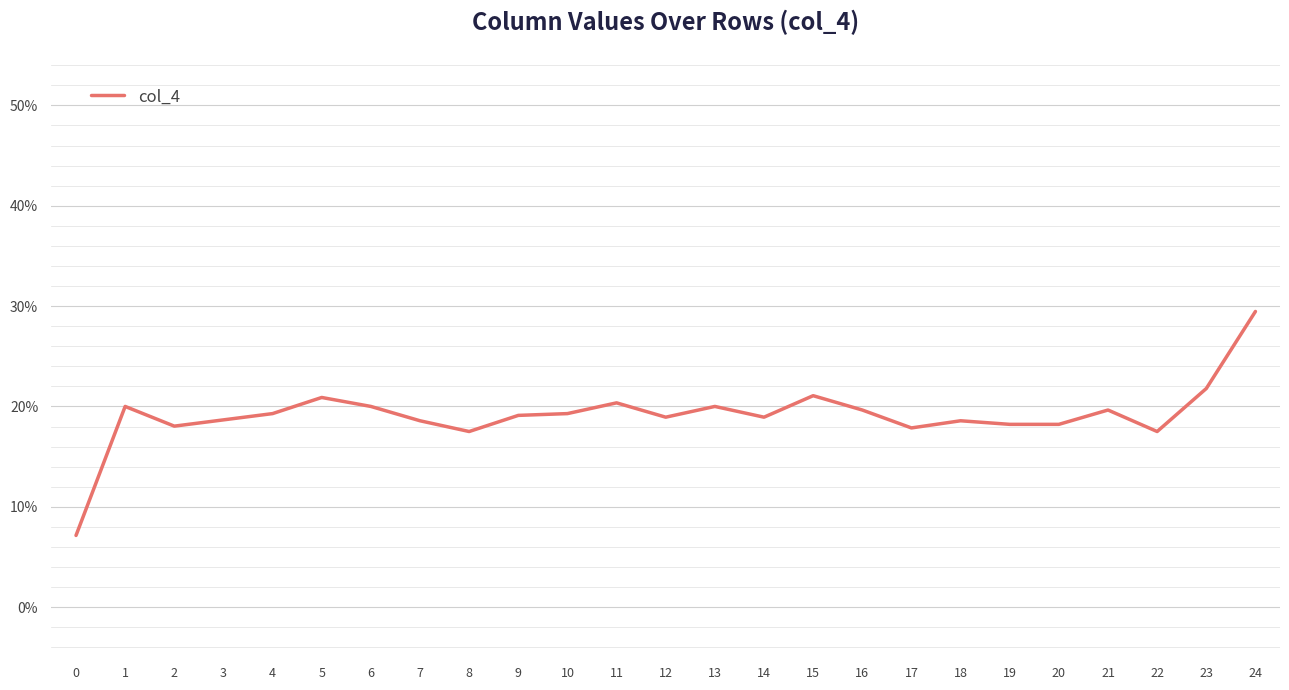

The value at 3 is 0.1. True or false?

False